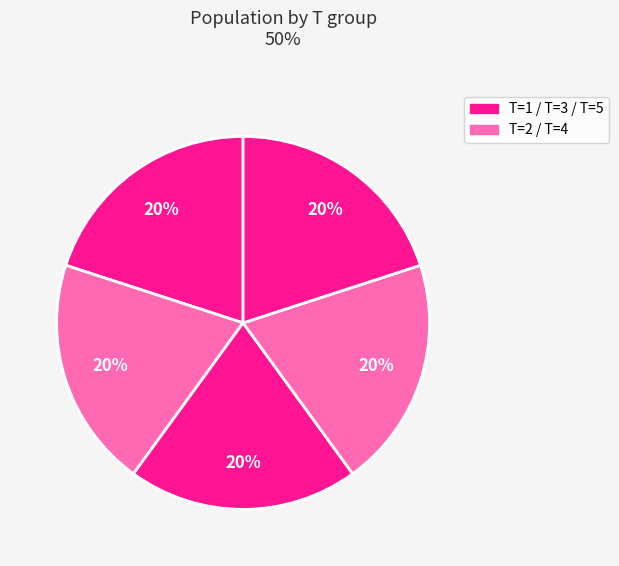

How many segments does this pie chart have?

5